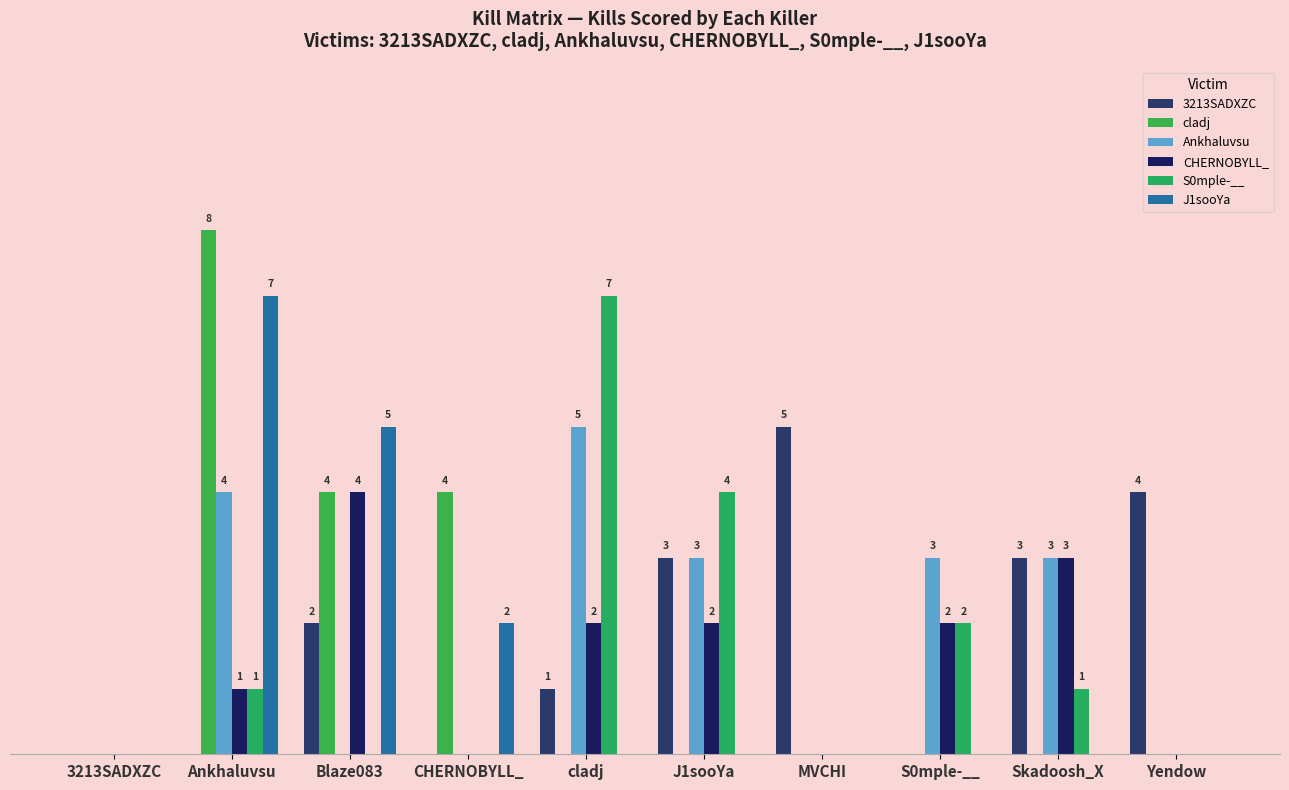

Reading left to right, what are all the values shown in this chart?

3213SADXZC: 3213SADXZC=0	Ankhaluvsu=0	Blaze083=2	CHERNOBYLL_=0	cladj=1	J1sooYa=3	MVCHI=5	S0mple-__=0	Skadoosh_X=3	Yendow=4
cladj: 3213SADXZC=0	Ankhaluvsu=8	Blaze083=4	CHERNOBYLL_=4	cladj=0	J1sooYa=0	MVCHI=0	S0mple-__=0	Skadoosh_X=0	Yendow=0
Ankhaluvsu: 3213SADXZC=0	Ankhaluvsu=4	Blaze083=0	CHERNOBYLL_=0	cladj=5	J1sooYa=3	MVCHI=0	S0mple-__=3	Skadoosh_X=3	Yendow=0
CHERNOBYLL_: 3213SADXZC=0	Ankhaluvsu=1	Blaze083=4	CHERNOBYLL_=0	cladj=2	J1sooYa=2	MVCHI=0	S0mple-__=2	Skadoosh_X=3	Yendow=0
S0mple-__: 3213SADXZC=0	Ankhaluvsu=1	Blaze083=0	CHERNOBYLL_=0	cladj=7	J1sooYa=4	MVCHI=0	S0mple-__=2	Skadoosh_X=1	Yendow=0
J1sooYa: 3213SADXZC=0	Ankhaluvsu=7	Blaze083=5	CHERNOBYLL_=2	cladj=0	J1sooYa=0	MVCHI=0	S0mple-__=0	Skadoosh_X=0	Yendow=0